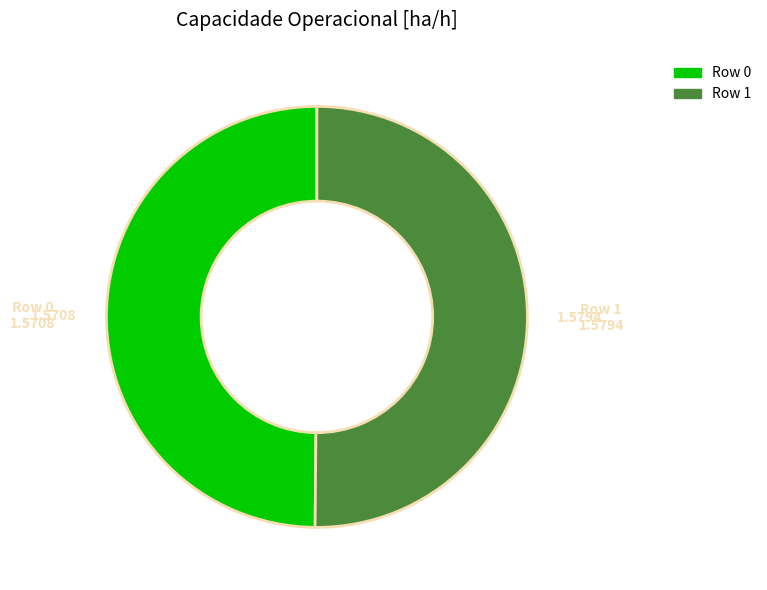

Is the sum of Row 0 and Row 1 greater than half?

Yes